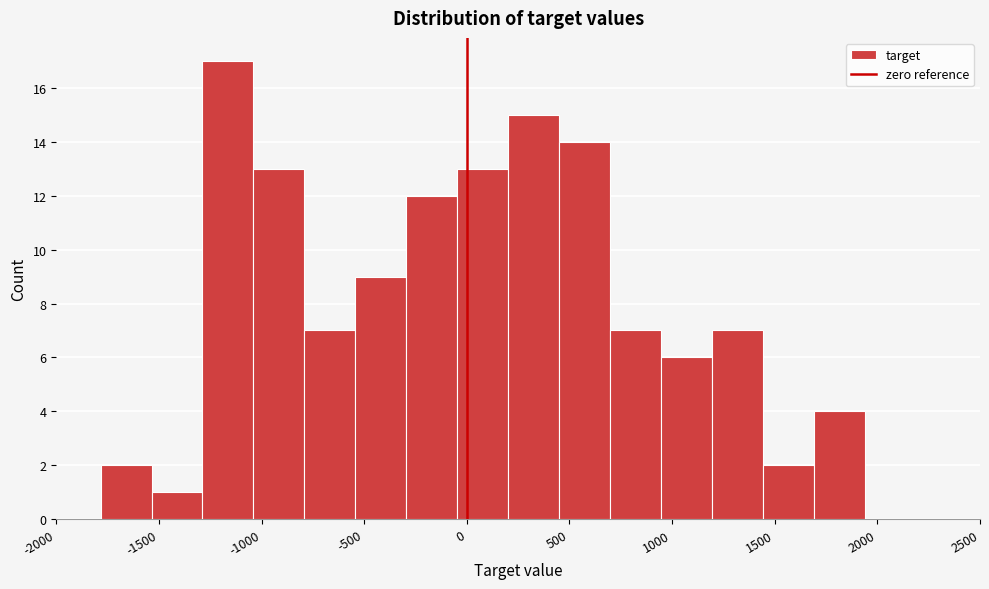

Over which range of the x-axis is the bar tallest?

-1300 to -1050